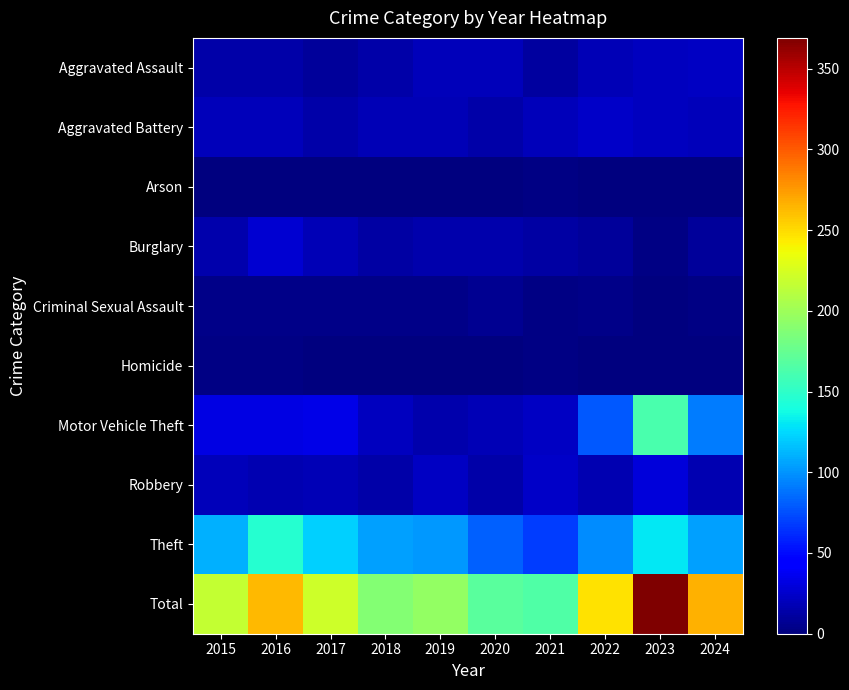

At which category is the sum across all series the highest?

2023